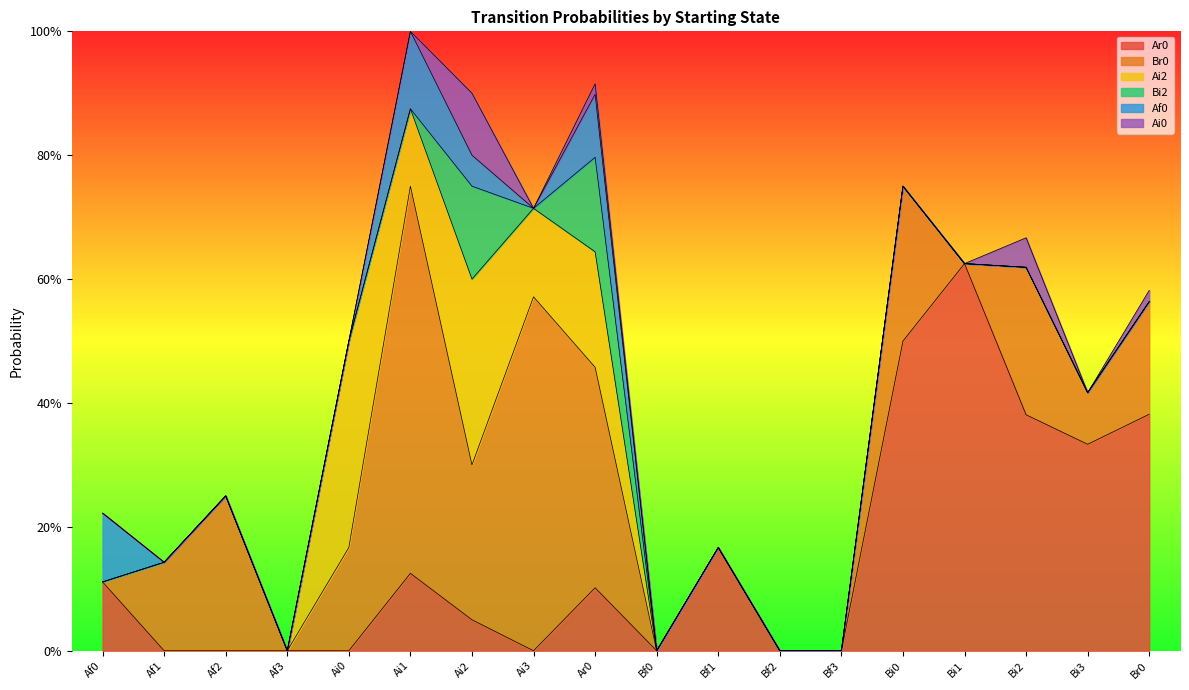

True or false: Bi2 has a value of 0.0 at Br0.

False